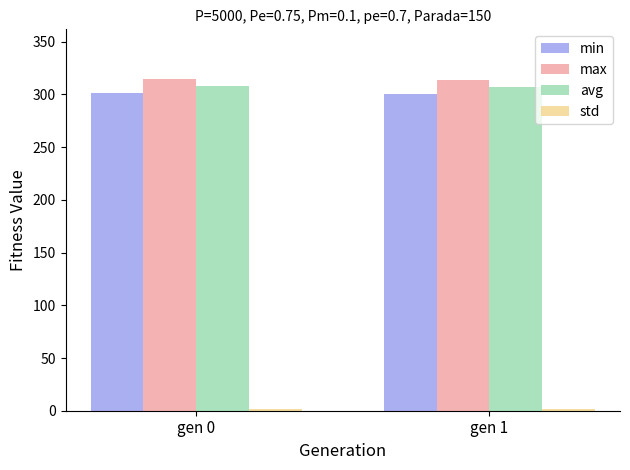

What is the minimum value for max?

313.7